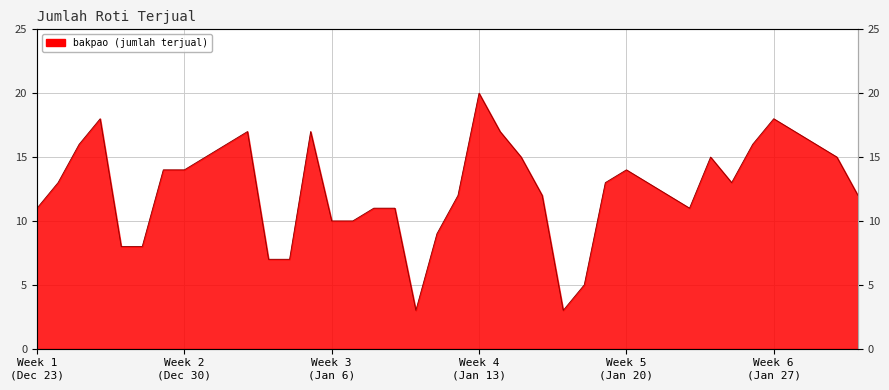

Is it true that the value at 2024-01-09 is 11?

True